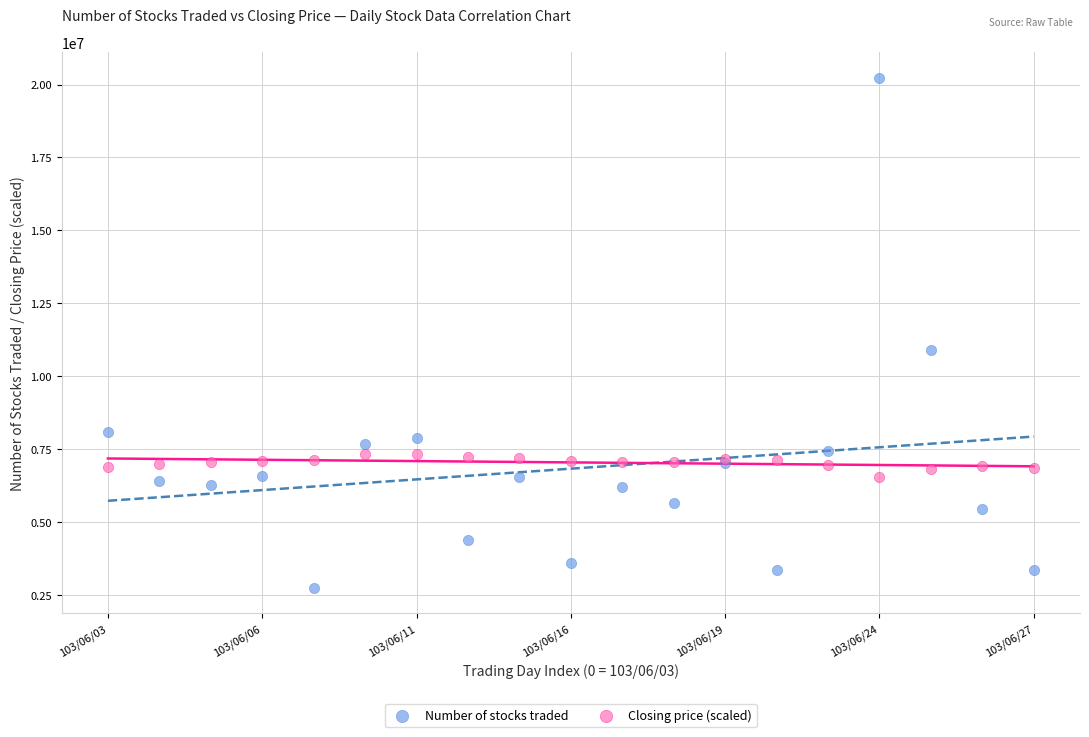

Across all series, what Y value is closest to 11491426?

10896880